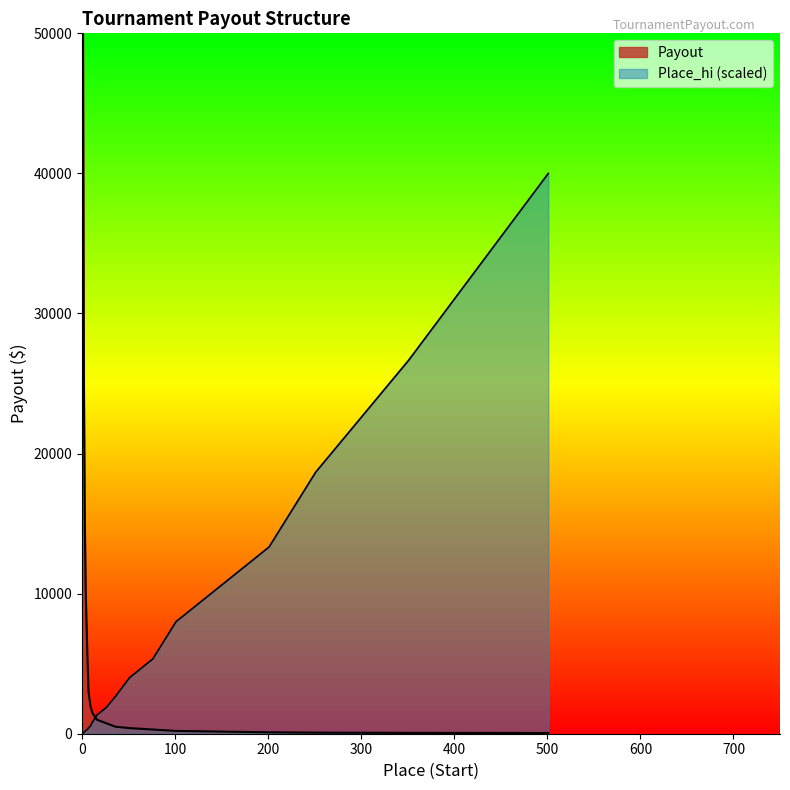

What is the sum of the Place_hi values at 76 and 201?

18666.7